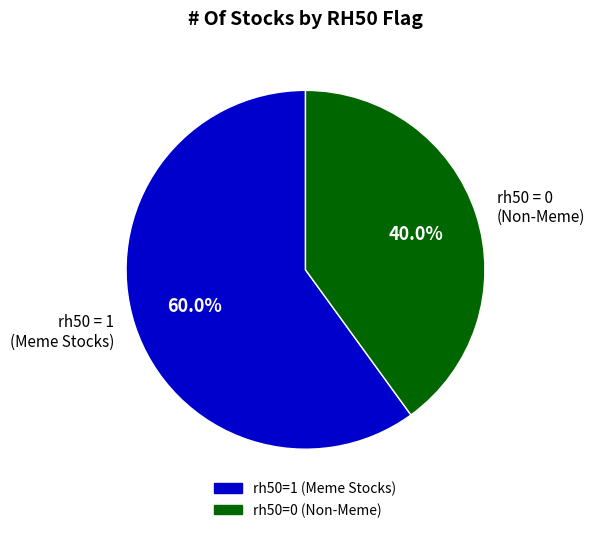

How many slices are in this pie chart?

2